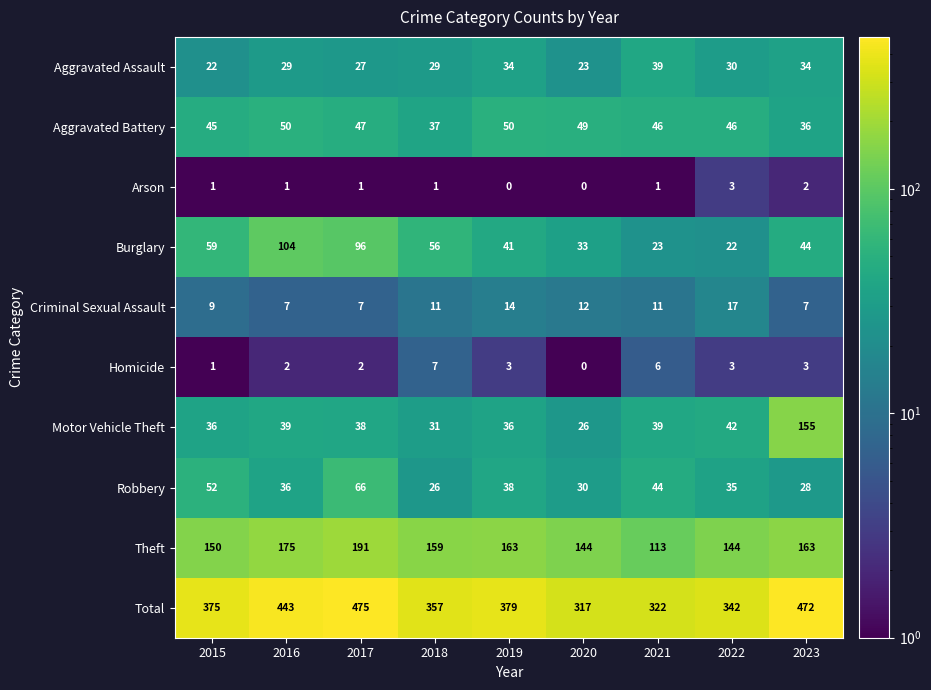

What is the difference between the maximum and second lowest values in the Burglary series?

81